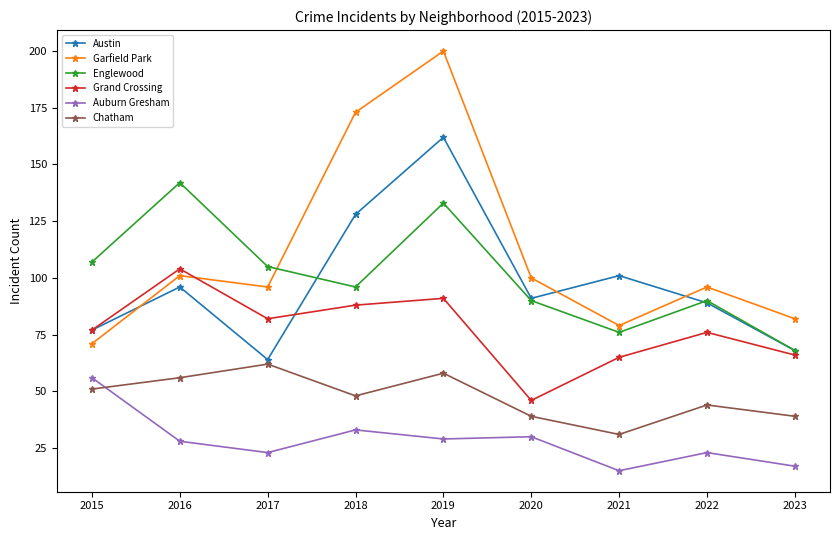

At how many categories does at least one series exceed 29?

9